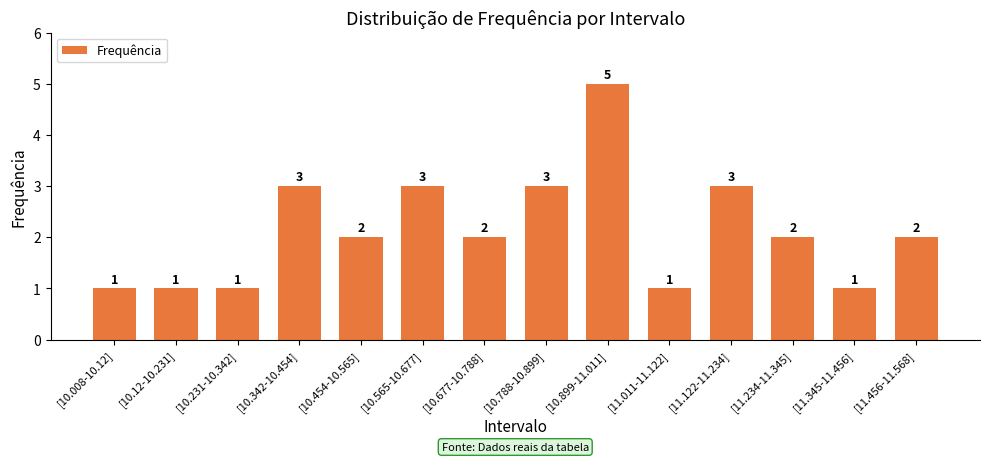

Which has a higher value, [10.788-10.899] or [11.011-11.122]?

[10.788-10.899]